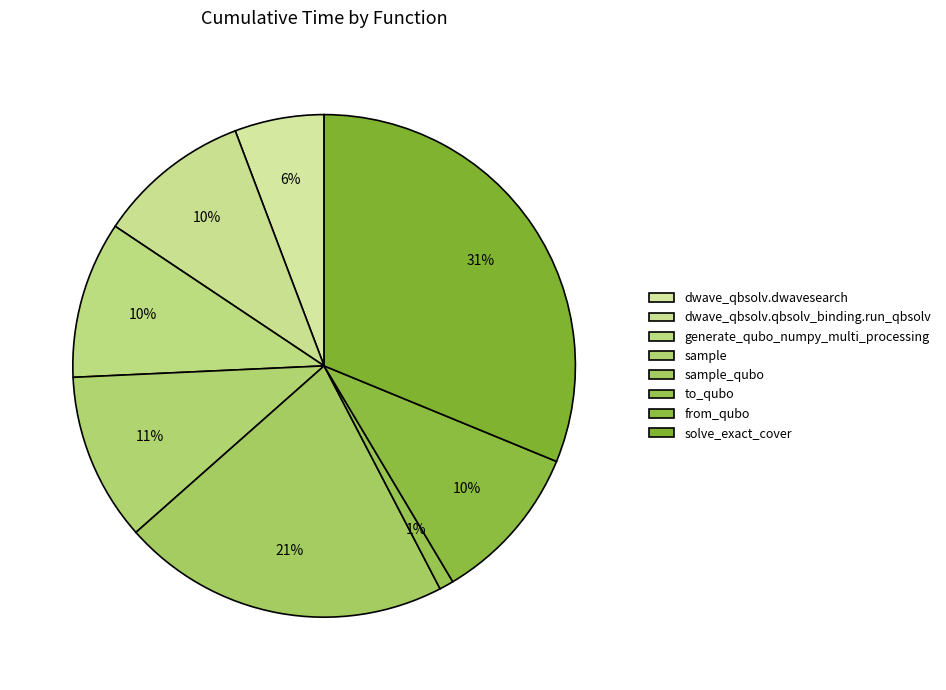

How many slices are in this pie chart?

8